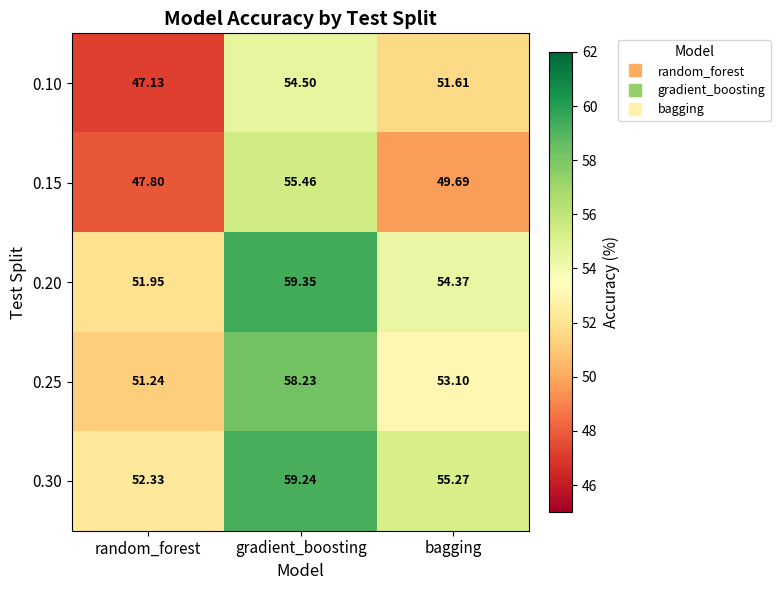

What is the difference between the highest and lowest values at bagging?

5.6